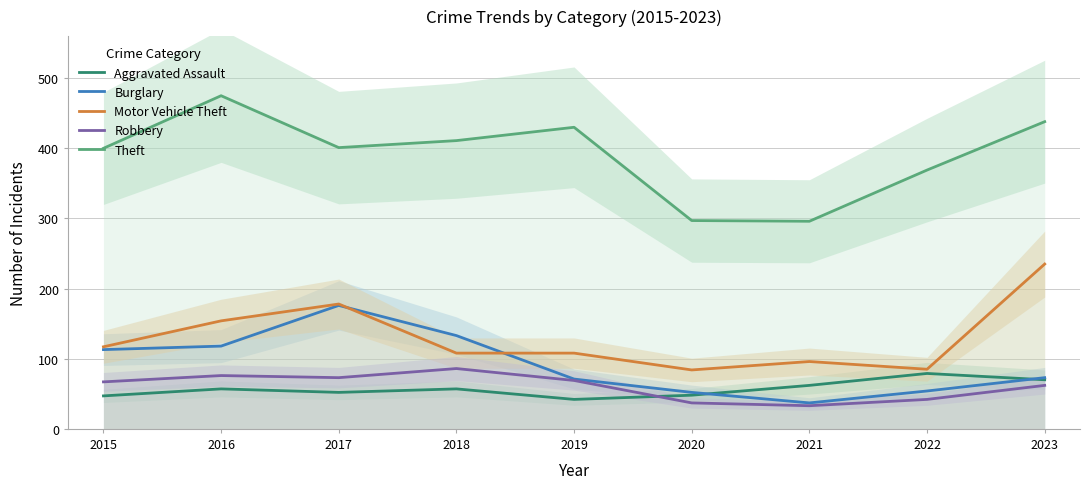

Which category has the highest value in the Motor Vehicle Theft series?

2023